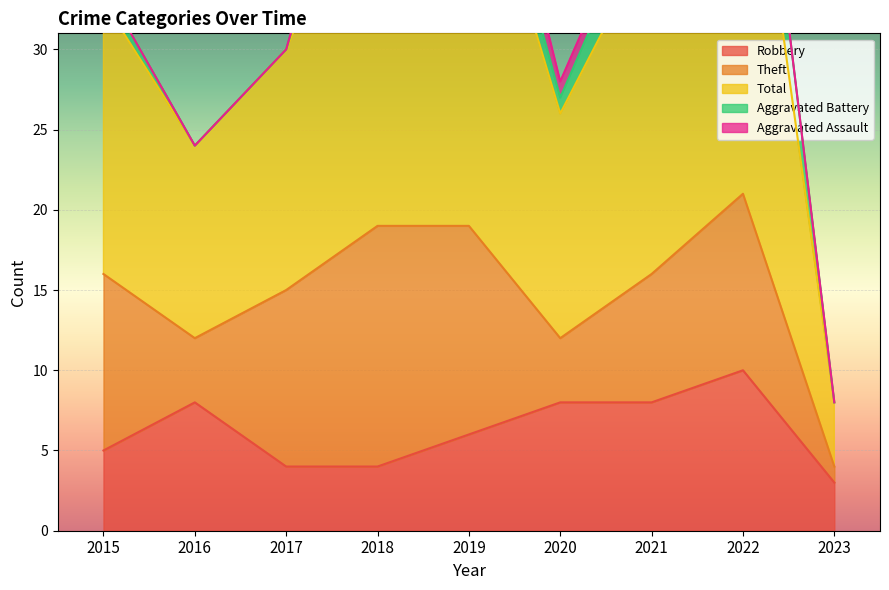

At which category does the chart reach its peak across all series?

2022